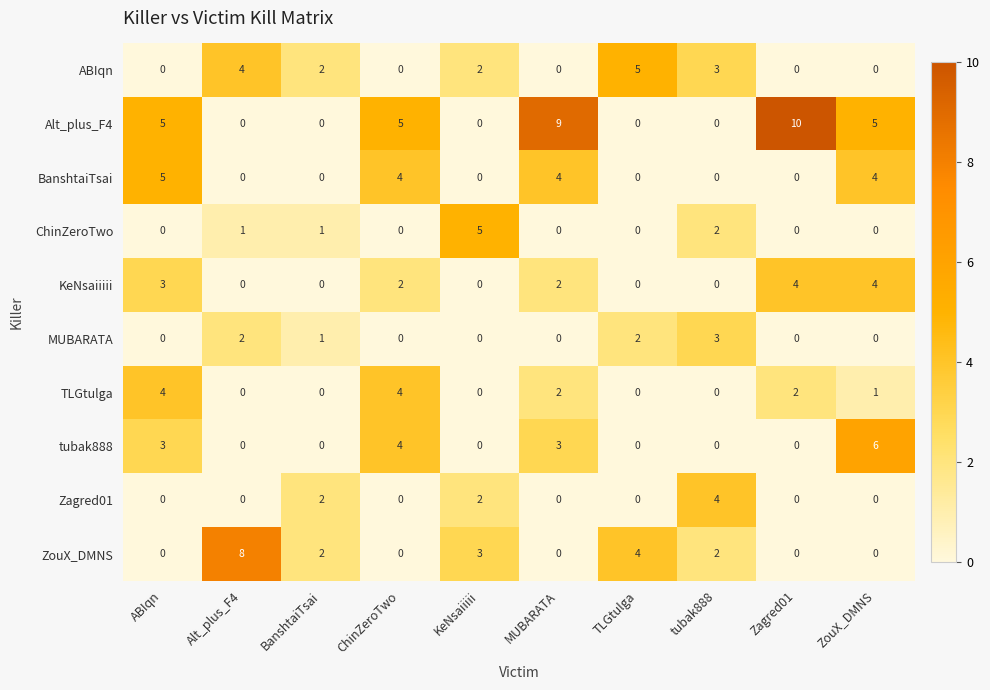

What is the total value across all series at TLGtulga?

11